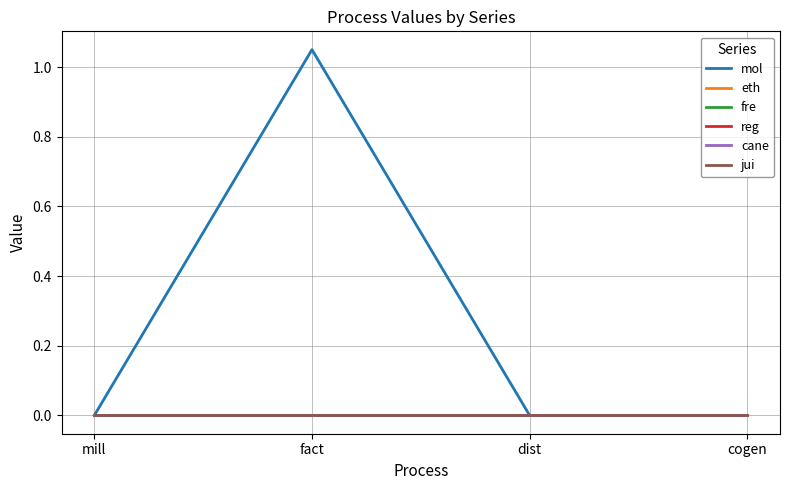

True or false: cane has more than 2 points higher than both neighbors.

False